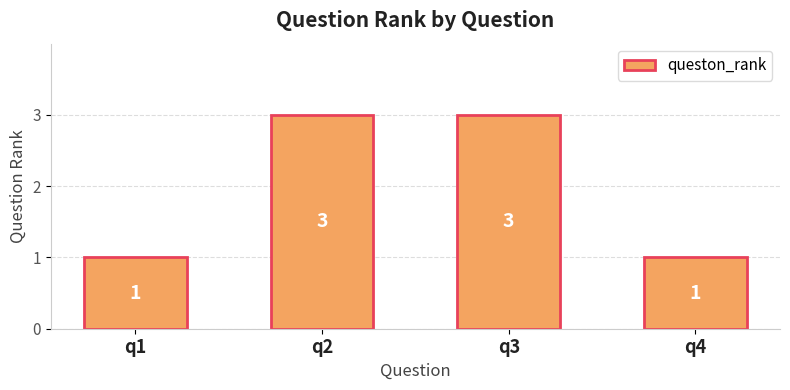

How many data points are less than 3?

2